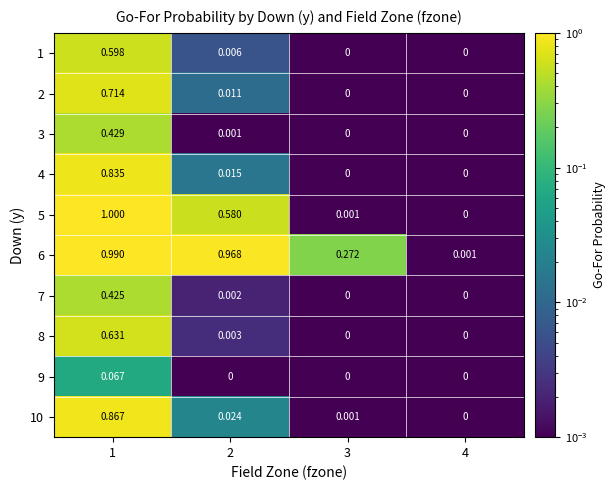

What is the total value across all series at 1?

6.6